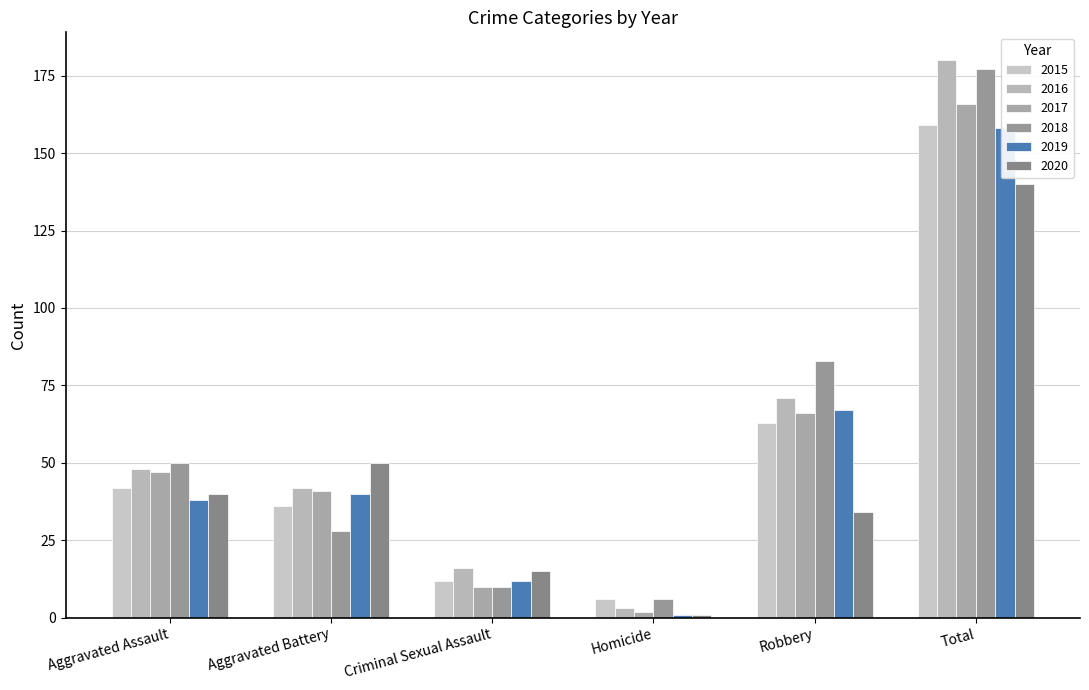

What is the label of the 4th bar from the right?

Criminal Sexual Assault